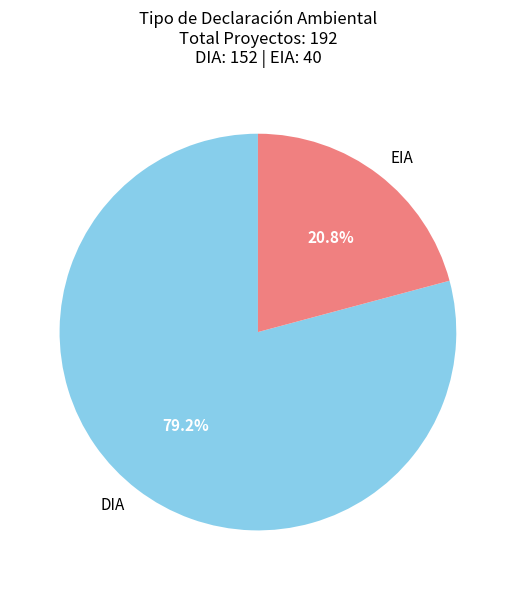

Rank the categories by value from highest to lowest.

DIA, EIA